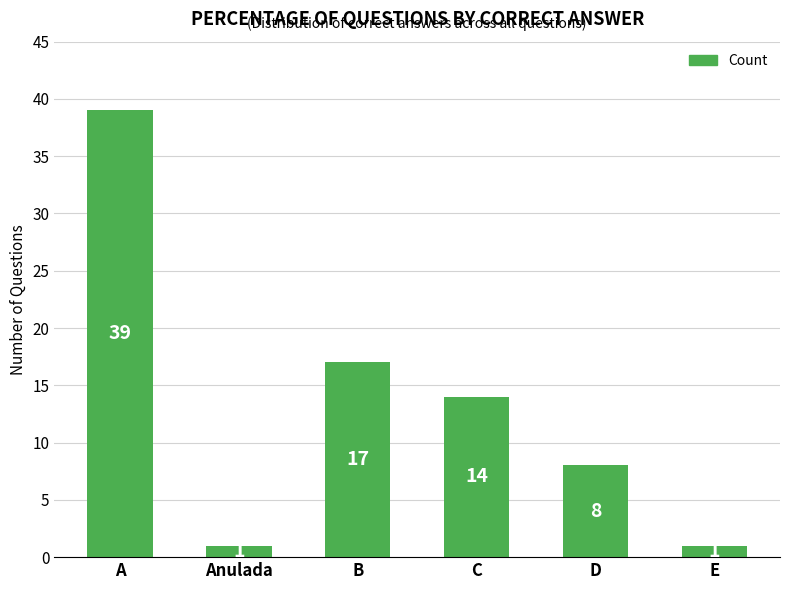

Between Anulada and B, which is larger?

B